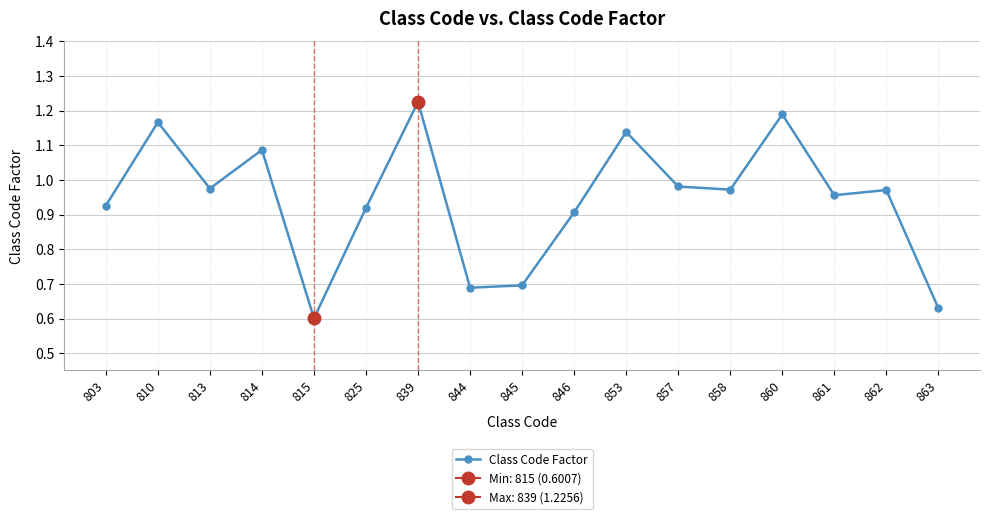

What is the change in value from 803 to 863?

-0.3